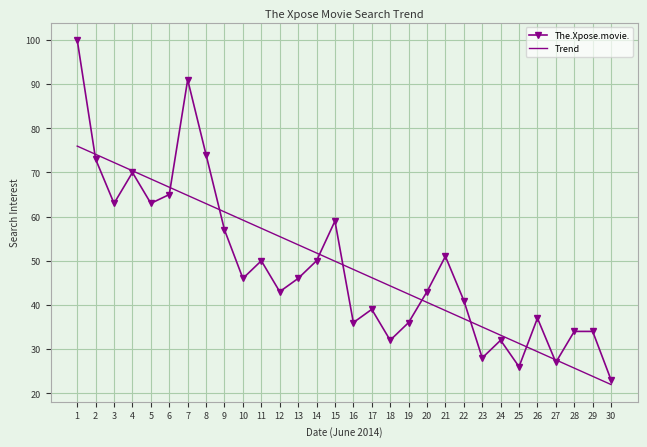

What is the total value across all series at 30?

45.0